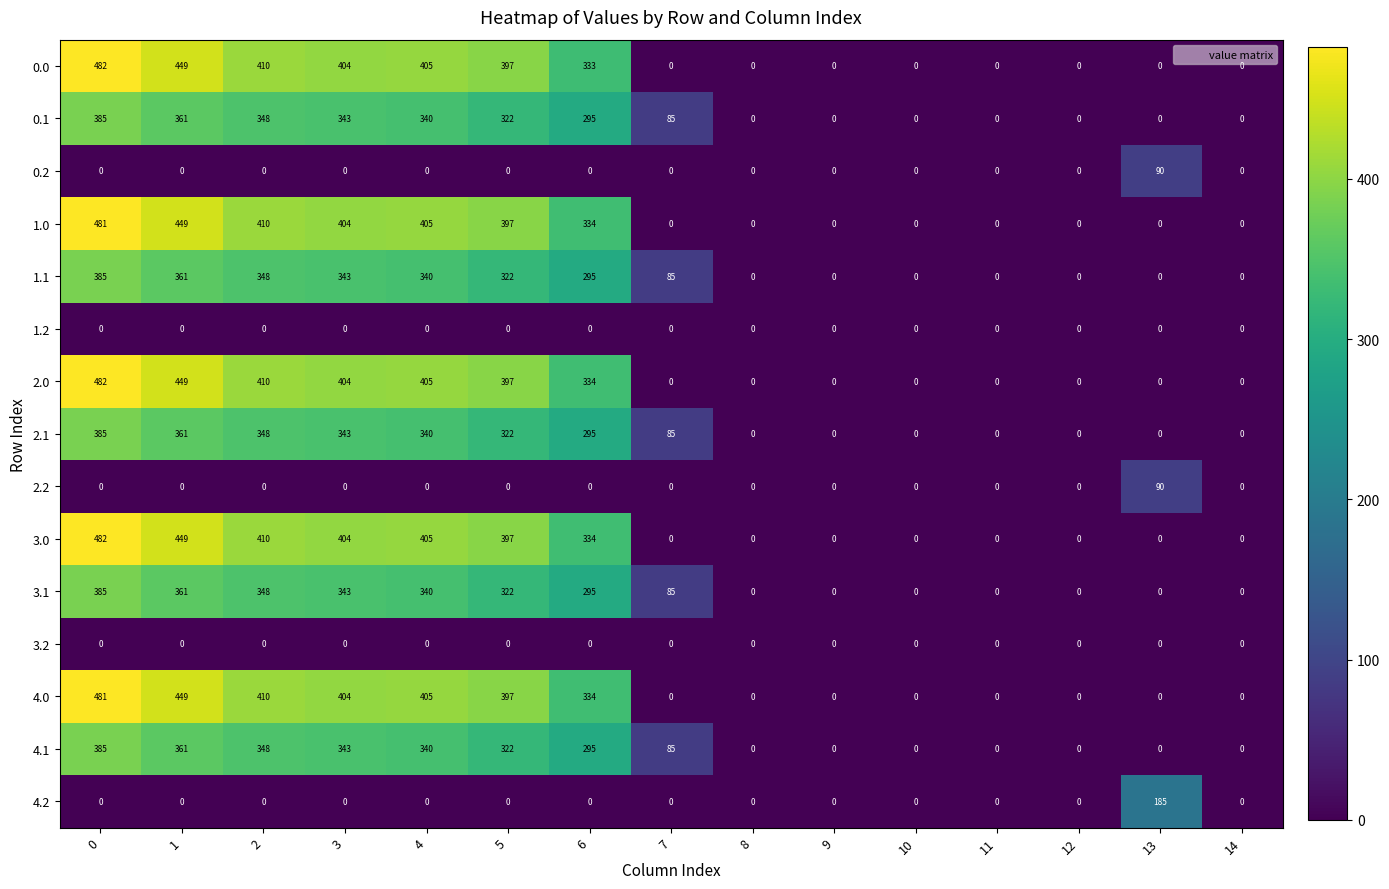

What is the total value across all series at 7?

425